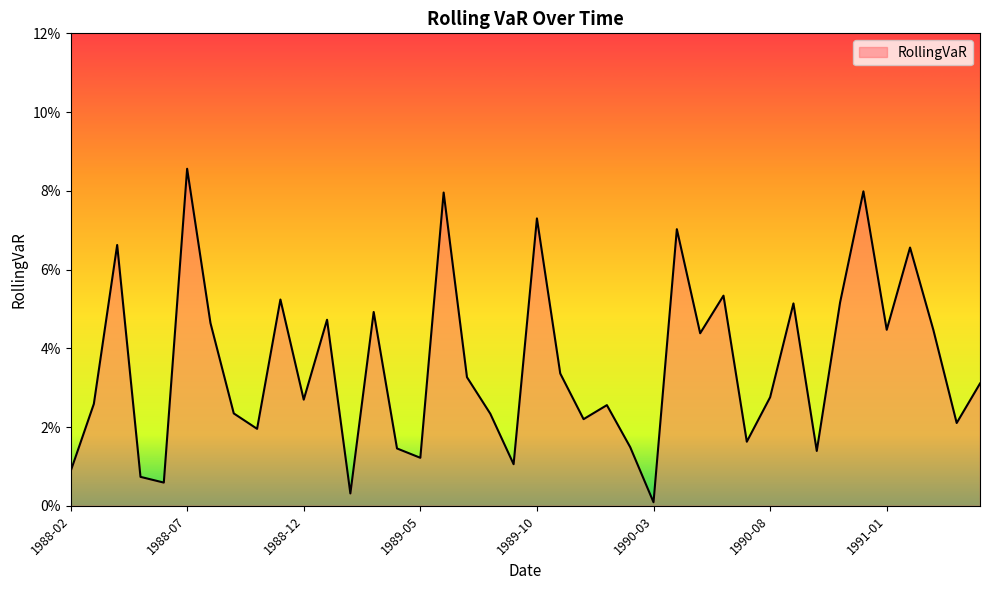

What is the label of the 22nd point from the right?

1989-08